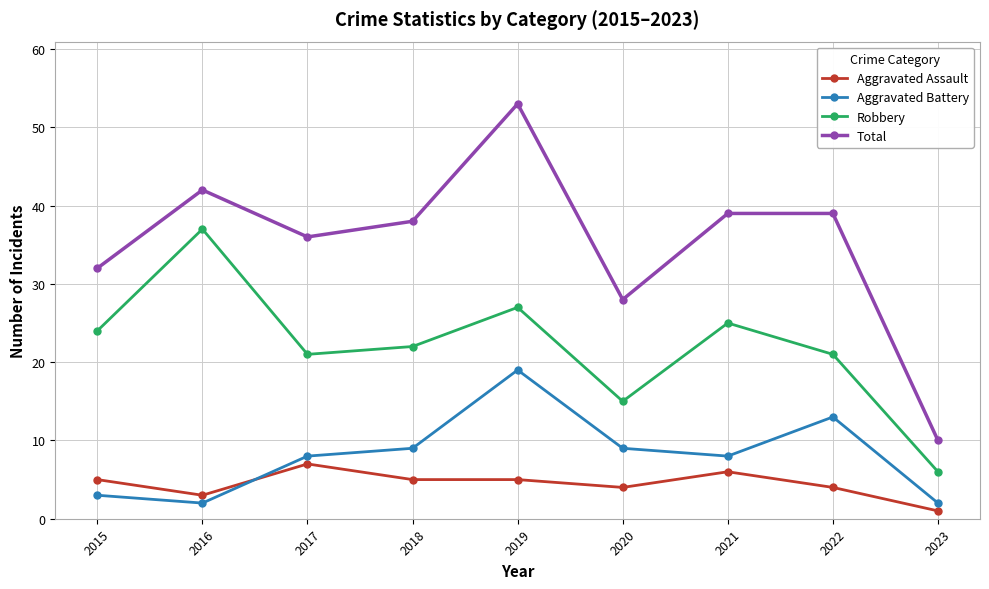

The Aggravated Assault series shows 5 at 2018. True or false?

True